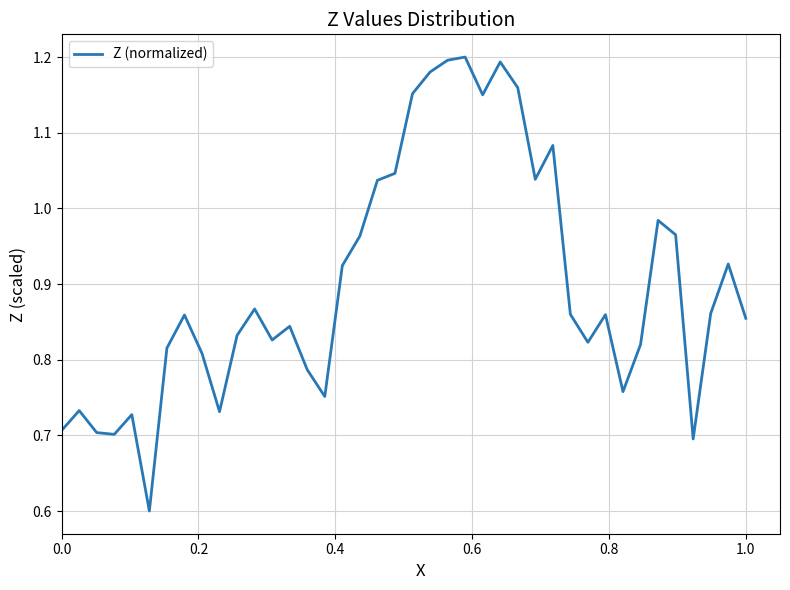

What is the smallest value displayed?

0.6